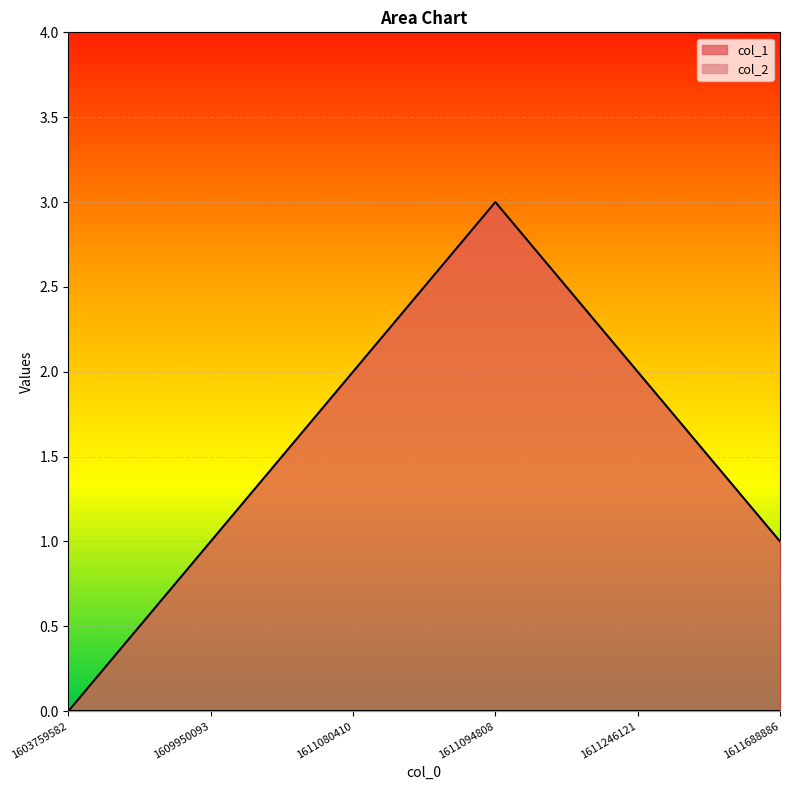

The value at 1603759582 is 0. True or false?

True